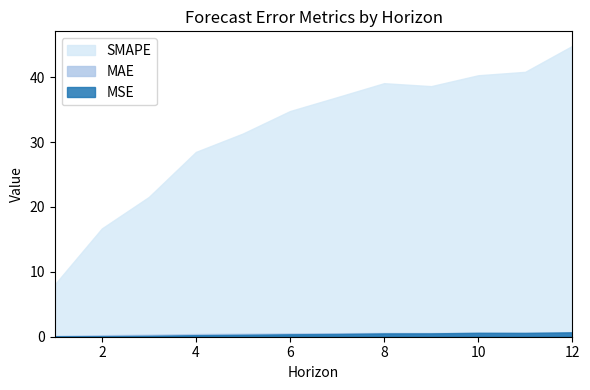

Which series has the largest range (max minus min)?

SMAPE